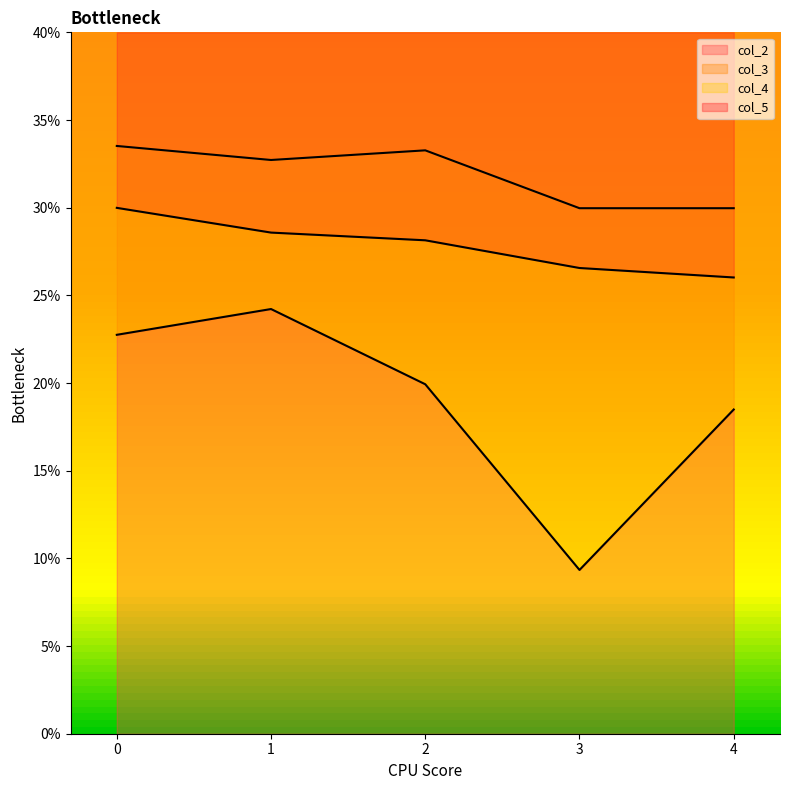

How many data points does each series have?

5